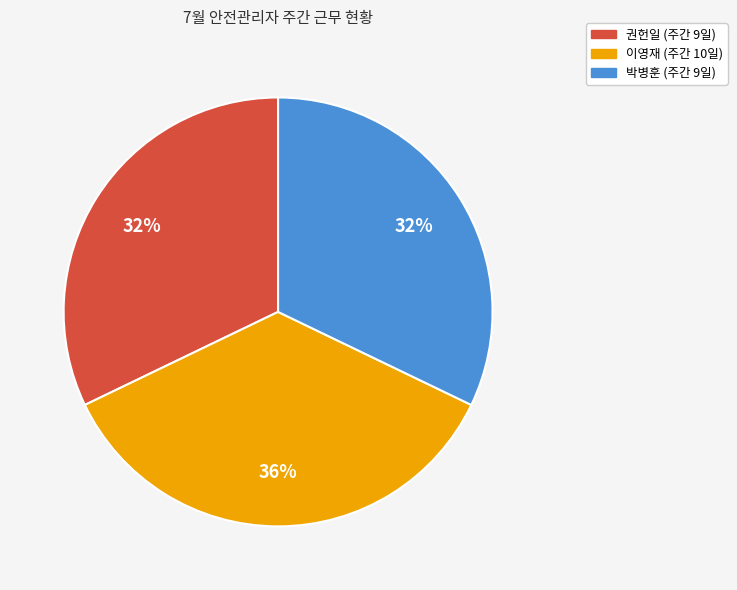

To the nearest percent, what is the difference between the largest and smallest slice percentages?

4%